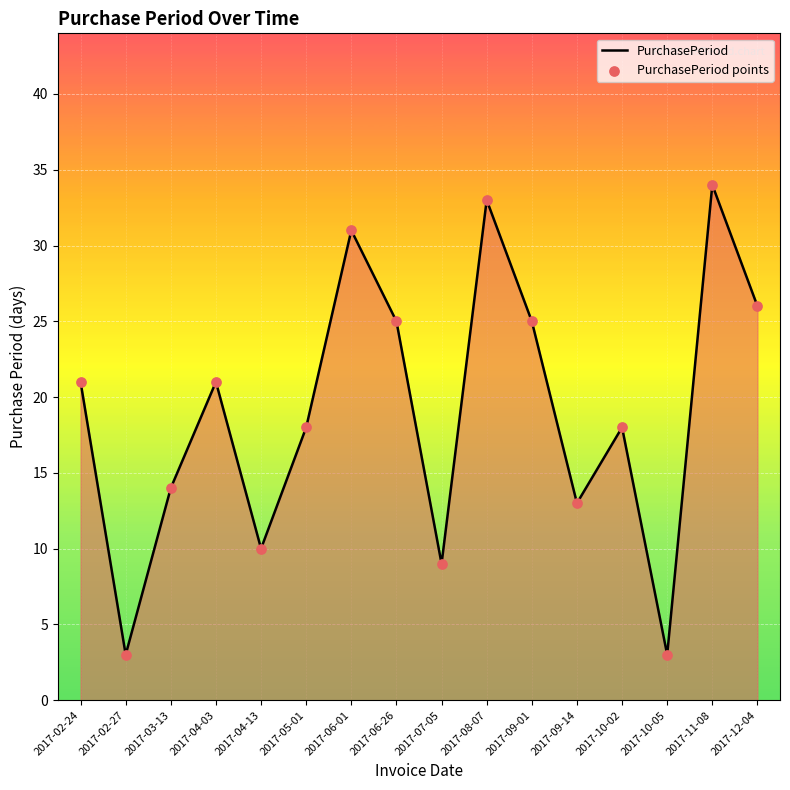

What is the smallest value displayed?

3